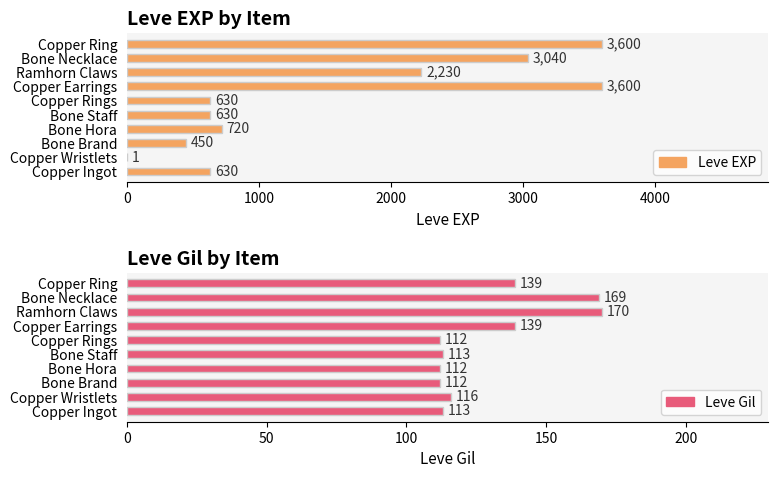

Reading left to right, list all the values displayed in this chart.

Leve EXP: 630	1	450	720	630	630	3600	2230	3040	3600
Leve Gil: 113	116	112	112	113	112	139	170	169	139